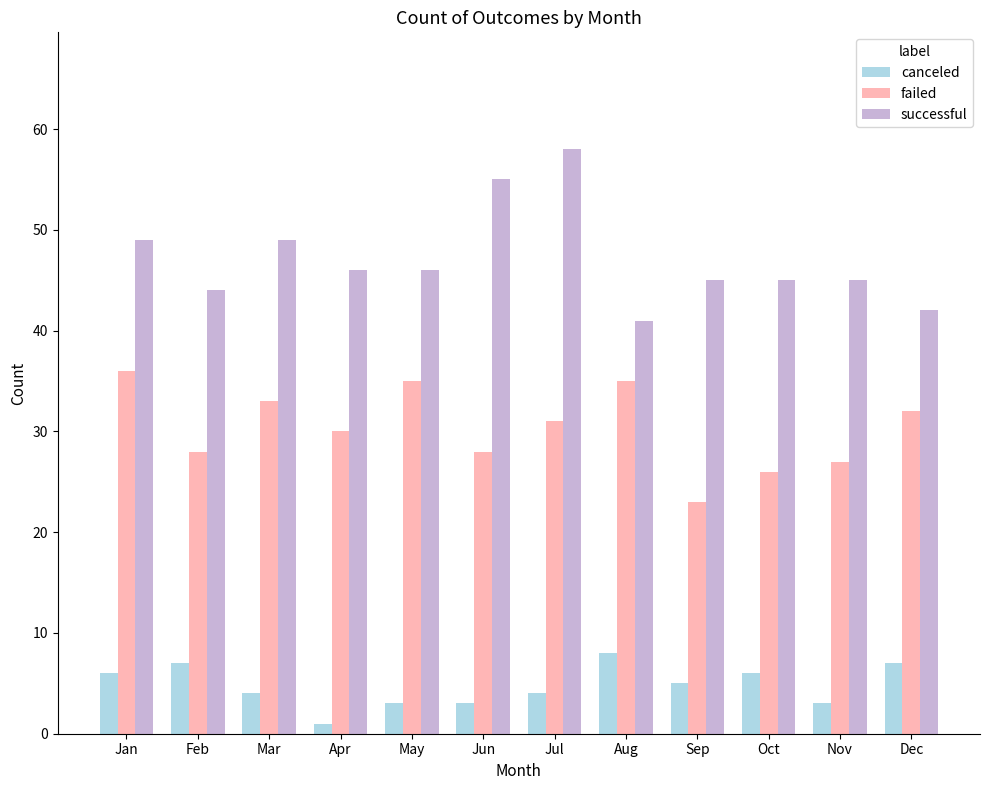

Is it true that canceled equals 7 at Dec?

True